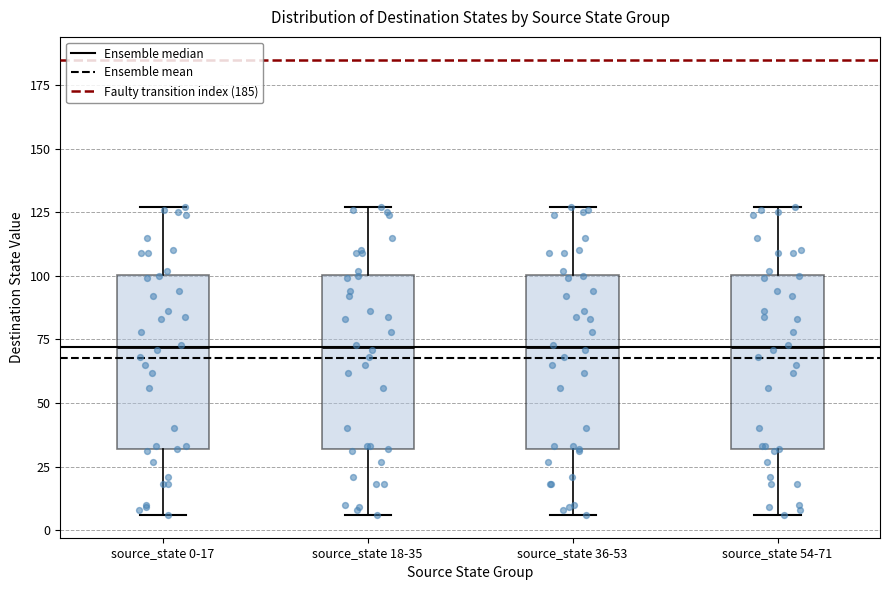

Reading left to right, read every box against the y-axis: the position of its median line, the range the box covers, and the ends of its whiskers. The values are not printed on the chart, so give them approximately, as read against the axis.

source_state 0-17: median 70, box 30 to 100, whiskers 5 to 125
source_state 18-35: median 70, box 30 to 100, whiskers 5 to 125
source_state 36-53: median 70, box 30 to 100, whiskers 5 to 125
source_state 54-71: median 70, box 30 to 100, whiskers 5 to 125